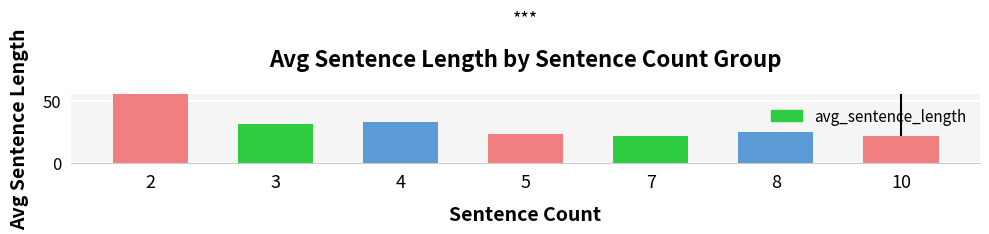

How many values exceed 24?

4